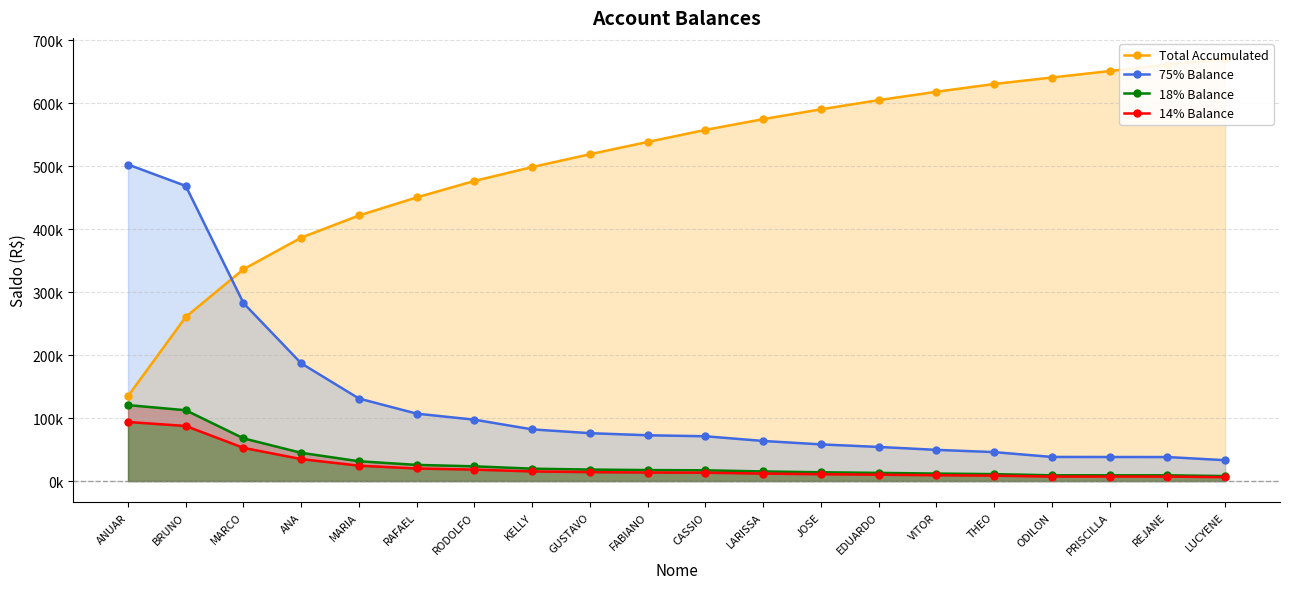

Reading left to right, transcribe all the data shown in this chart.

Total Accumulated: 134909.5	260685.3	336518.7	386682.8	421855.4	450582.3	476742.9	498772.5	519187.1	538709.1	557805.3	574897.5	590530.6	605077.9	618379.5	630723.1	641008.0	651271.0	661513.2	670408.6
75% Balance: 502806.5	468765.4	282630.5	186960.9	131088.2	107064.9	97500.1	82104.3	76085.0	72758.3	71171.3	63702.6	58264.4	54217.7	49574.9	46004.3	38332.0	38250.0	38172.7	33153.1
18% Balance: 120673.6	112503.7	67831.3	44870.6	31461.2	25695.6	23400.0	19705.0	18260.4	17462.0	17081.1	15288.6	13983.5	13012.2	11898.0	11041.0	9199.7	9180.0	9161.4	7956.8
14% Balance: 93857.2	87502.9	52757.7	34899.4	24469.8	19985.5	18200.0	15326.1	14202.5	13581.6	13285.3	11891.2	10876.0	10120.6	9254.0	8587.5	7155.3	7140.0	7125.6	6188.6